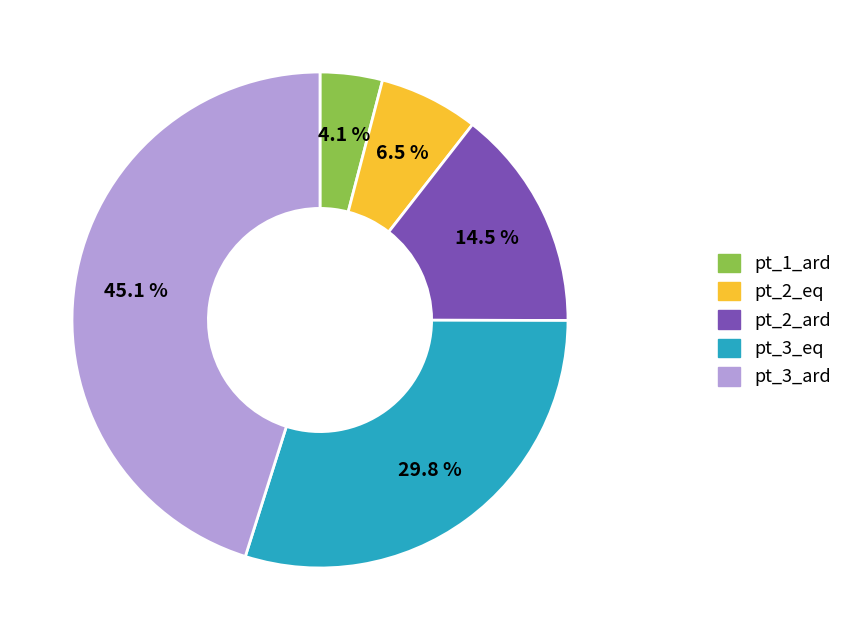

Is there a majority slice in this chart?

No